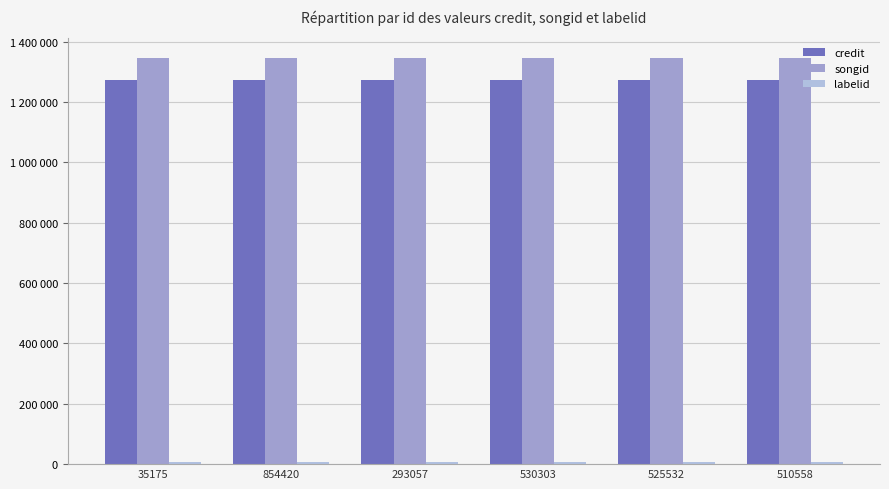

Where is songid nearest to the value 1344305?

35175